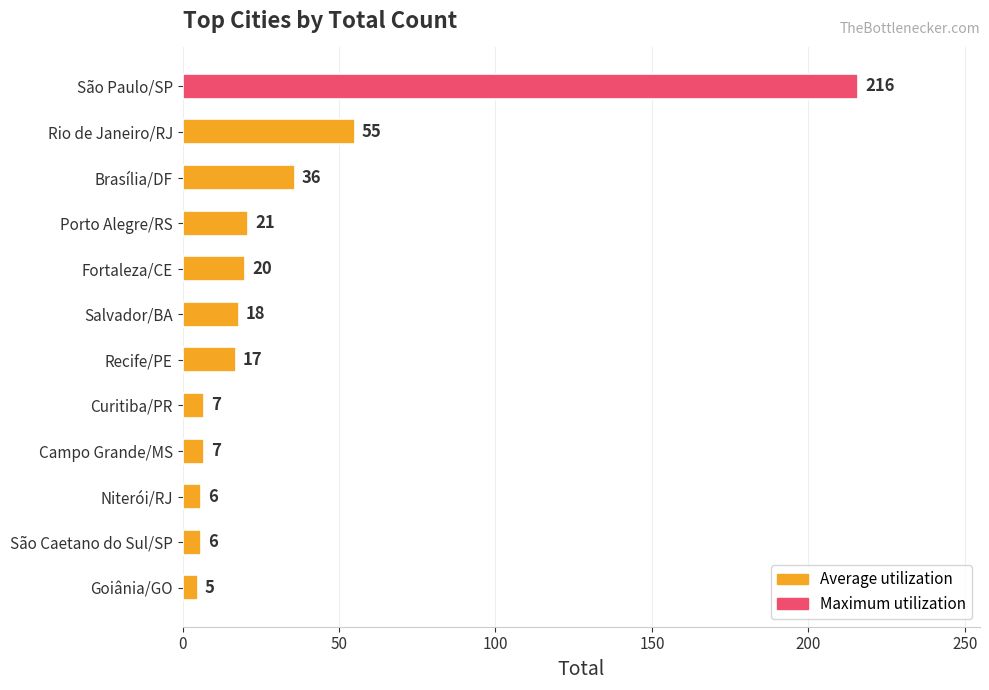

What is the label of the 1st bar from the bottom?

Goiânia/GO